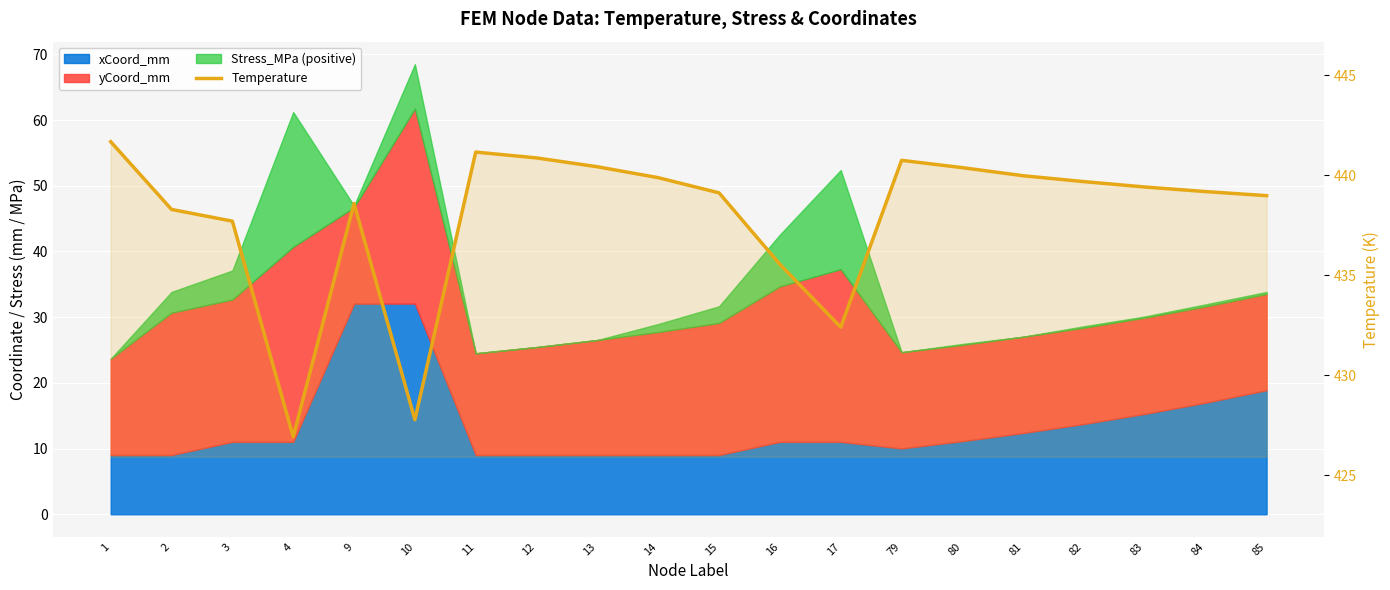

What is the difference between the second highest and minimum values?

14.2